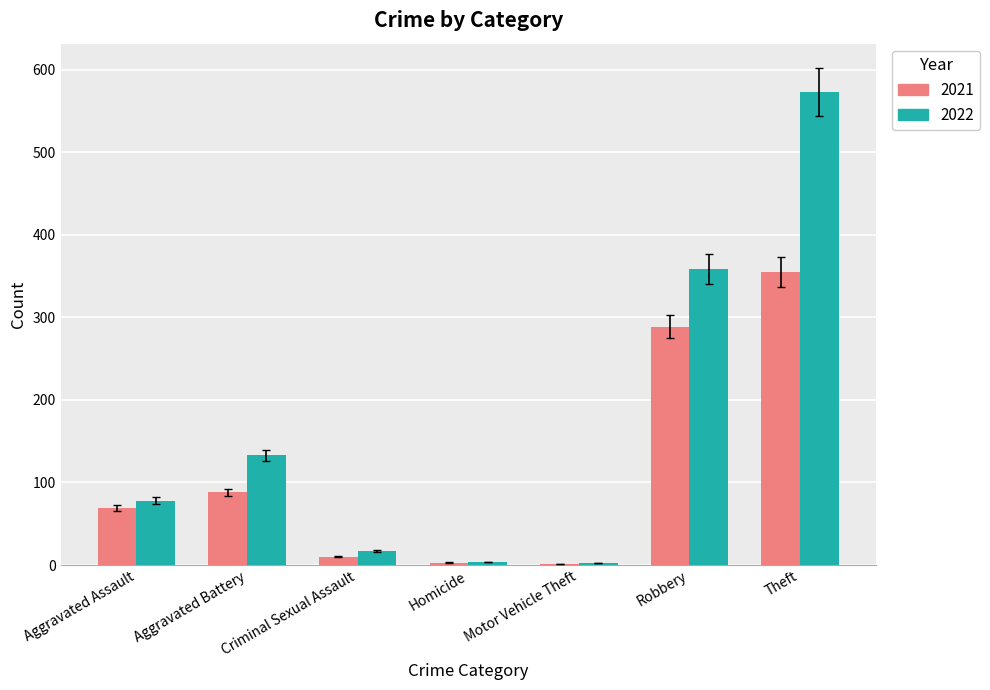

What is the greatest value displayed?

573